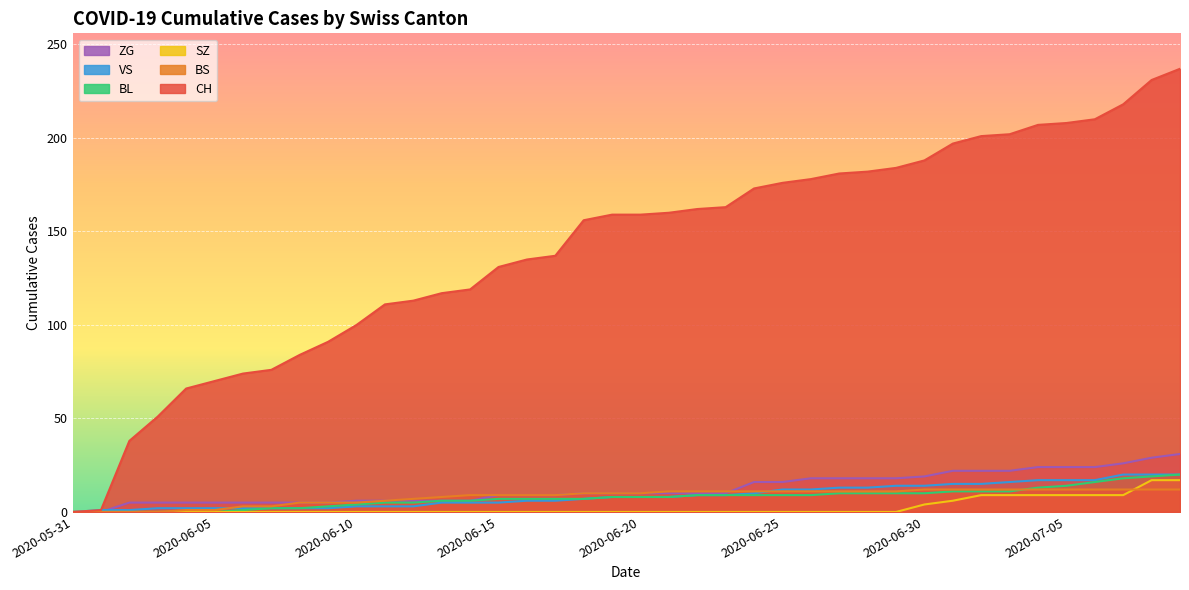

What is the sum of all BL values?

304